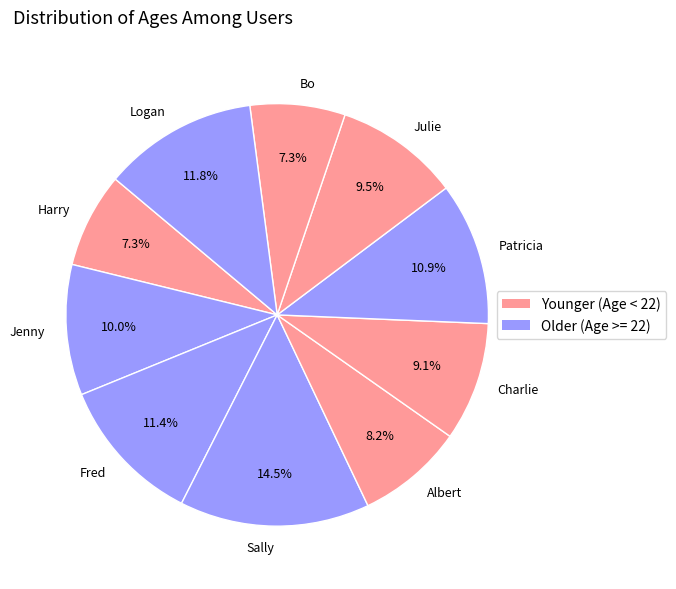

Combined, what portion of the pie is Logan and Harry?

19.1%